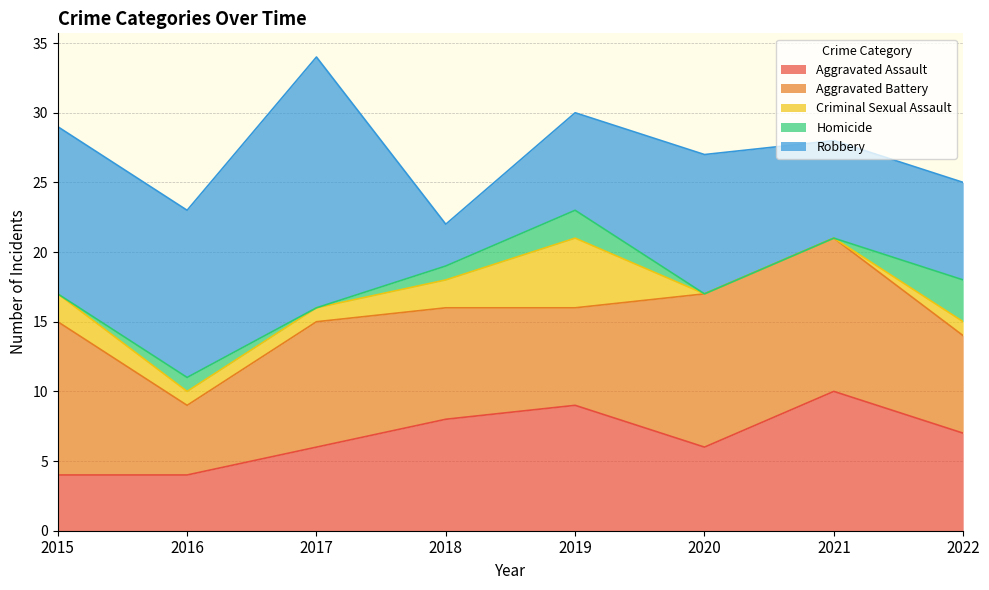

How many lines are shown in the chart?

5